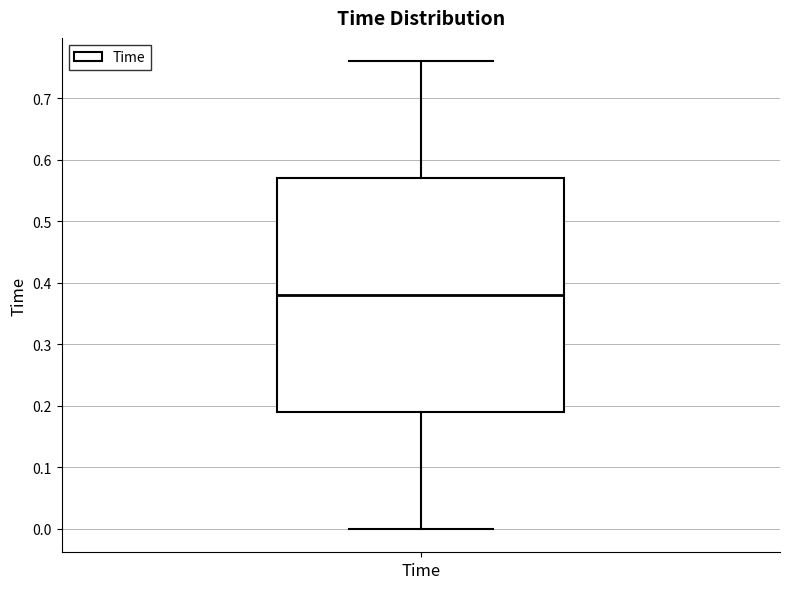

Where is the upper edge of the box for Time on the y-axis? The values are not printed on the chart, so give them approximately, as read against the axis.

0.57